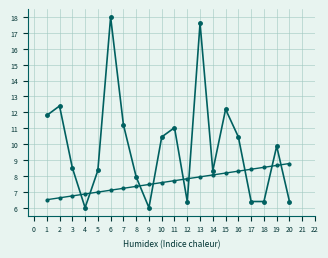

Count the number of categories in the chart.

20